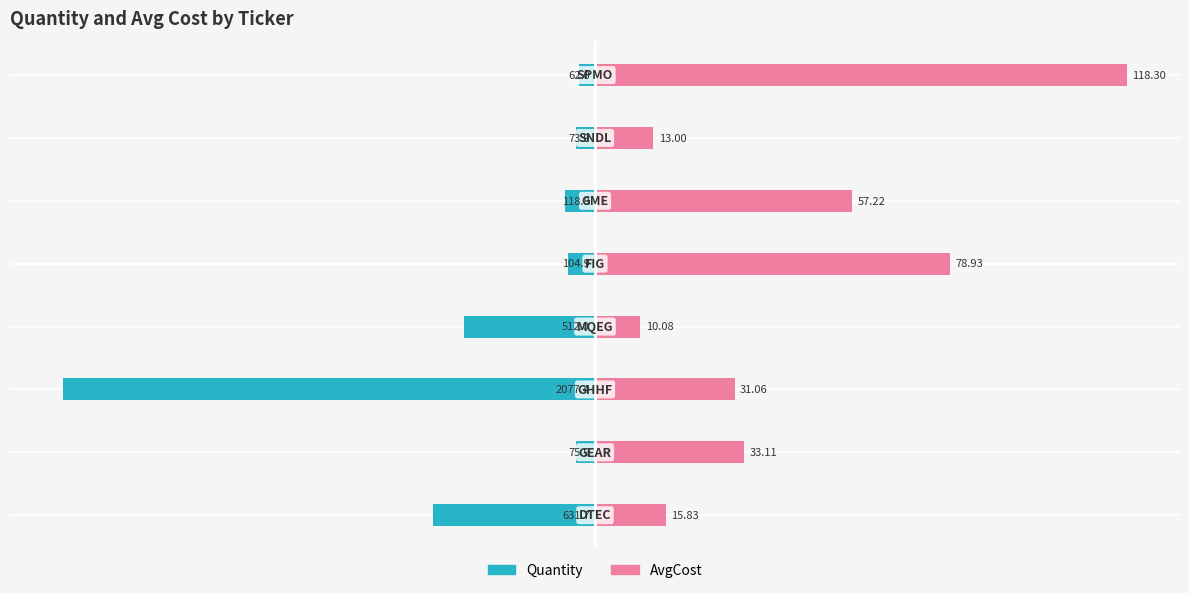

What position from the left is −125?

1